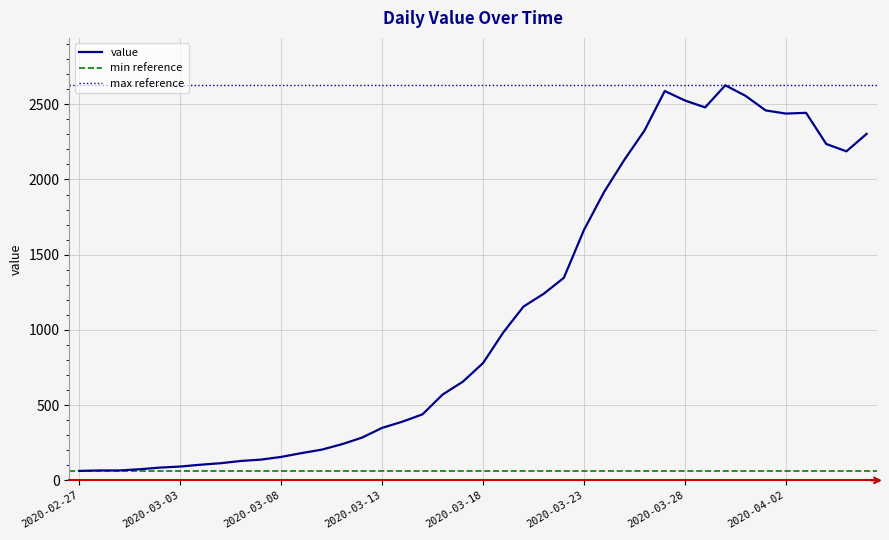

How many interior local peaks (higher than both neighbors) does the data have?

3